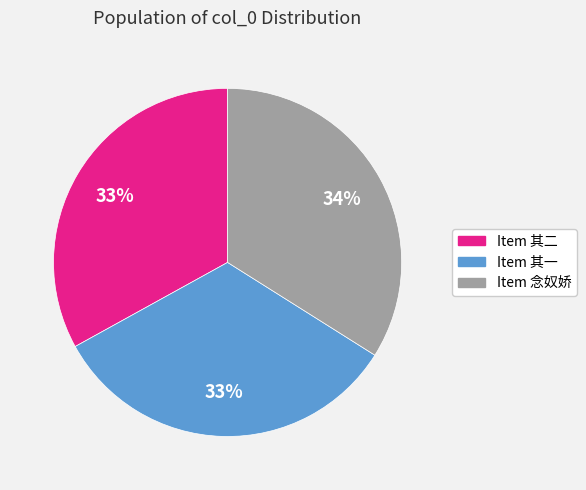

Is the sum of Item 念奴娇 and Item 其一 greater than half?

Yes